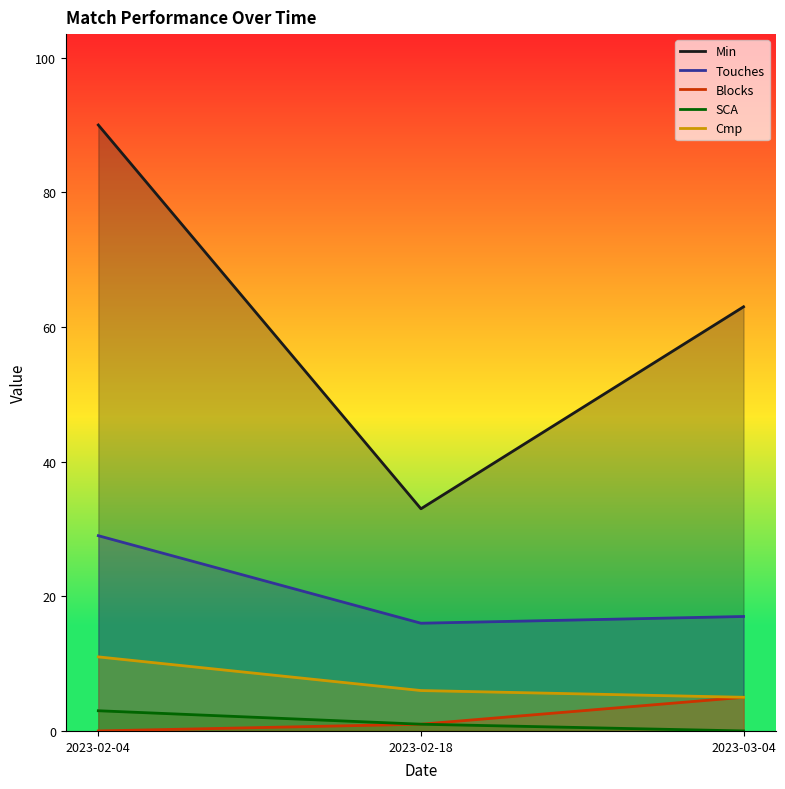

Reading left to right, extract all data points from this chart.

Min: 2023-02-04=90	2023-02-18=33	2023-03-04=63
Touches: 2023-02-04=29	2023-02-18=16	2023-03-04=17
Blocks: 2023-02-04=0	2023-02-18=1	2023-03-04=5
SCA: 2023-02-04=3	2023-02-18=1	2023-03-04=0
Cmp: 2023-02-04=11	2023-02-18=6	2023-03-04=5